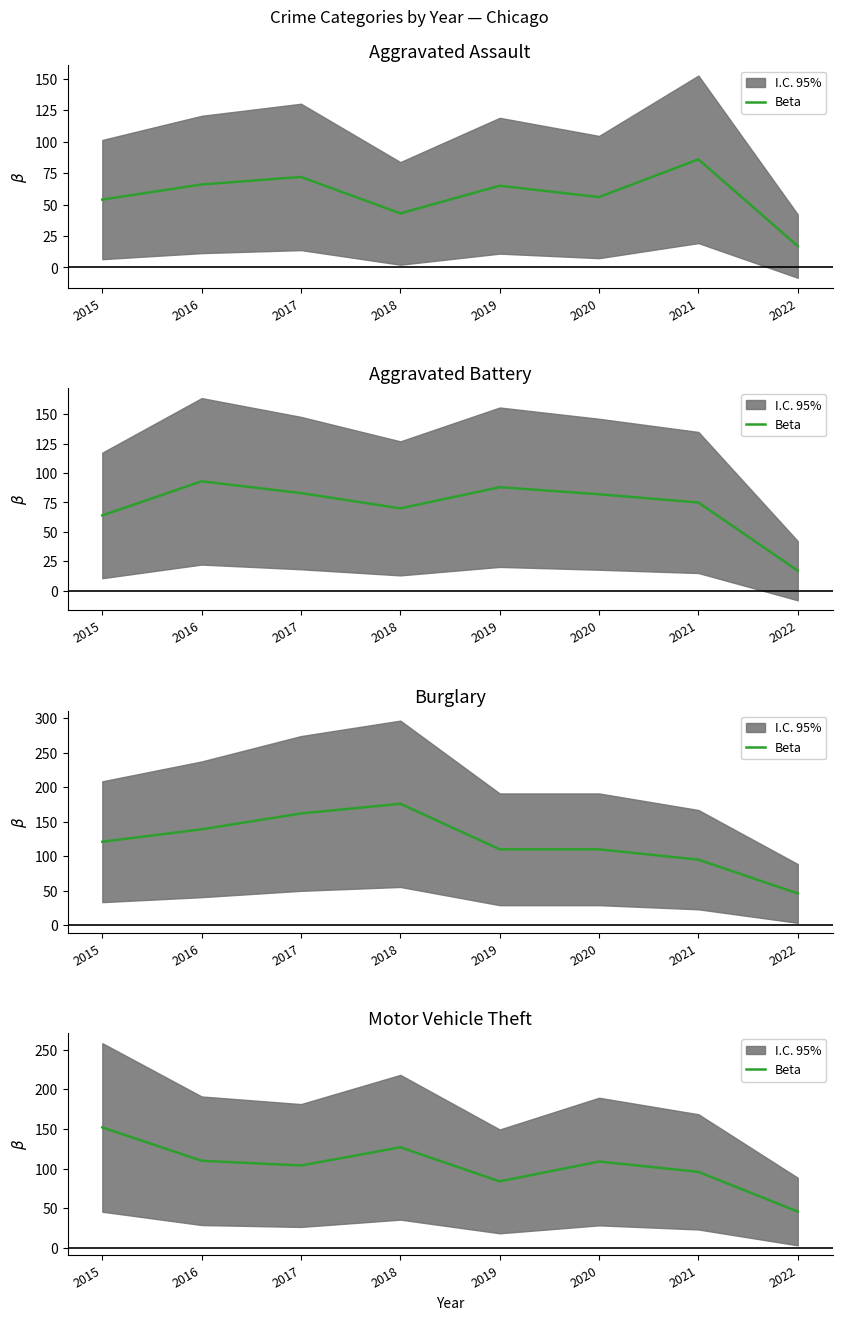

What is the difference between the values at 2017 and 2015?

48